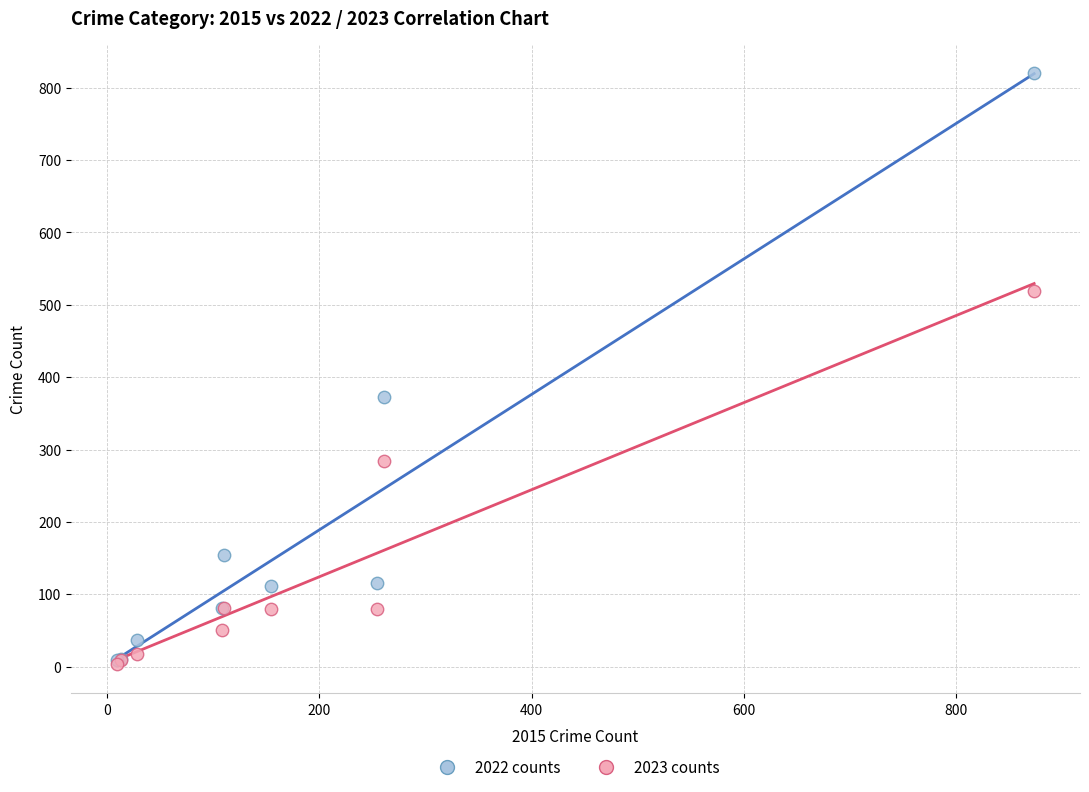

In the 2023 counts series, what Y value is closest to 261?

284